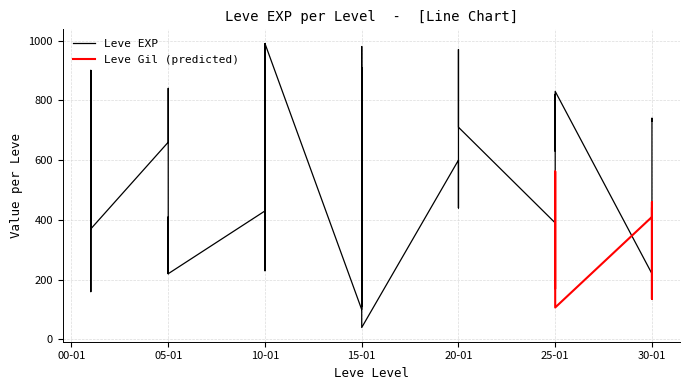

Read the value at 05-01, to the nearest 50.

850